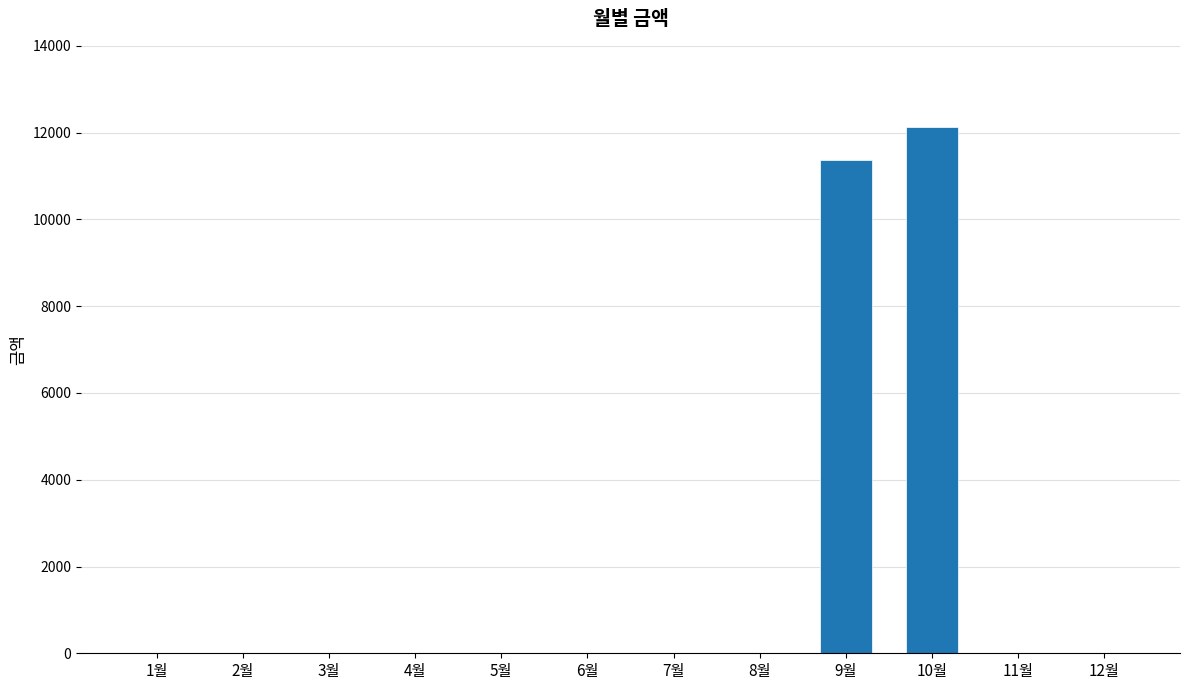

Which label corresponds to the largest value in the chart?

10월